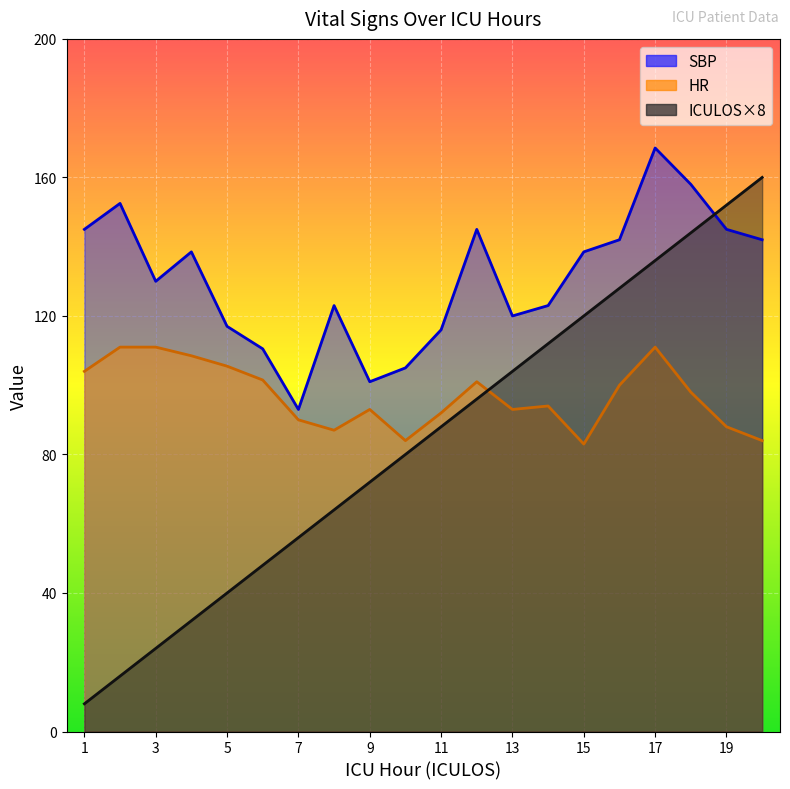

Where is the first local minimum for SBP?

3